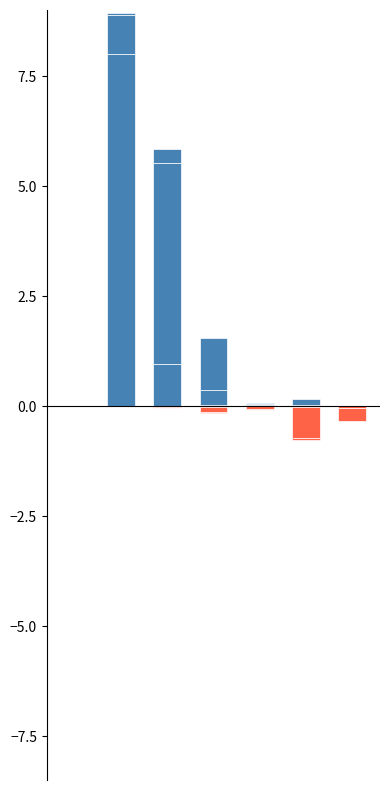

True or false: cat_3 has a value of -0.8 at 0.

False